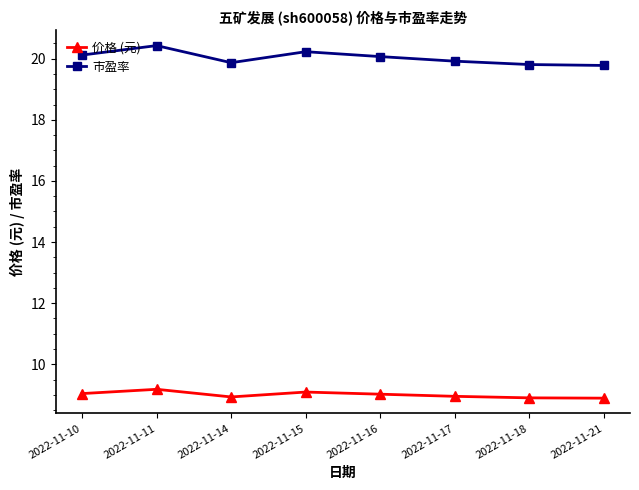

In 市盈率, how many points are lower than both neighbors (excluding endpoints)?

1